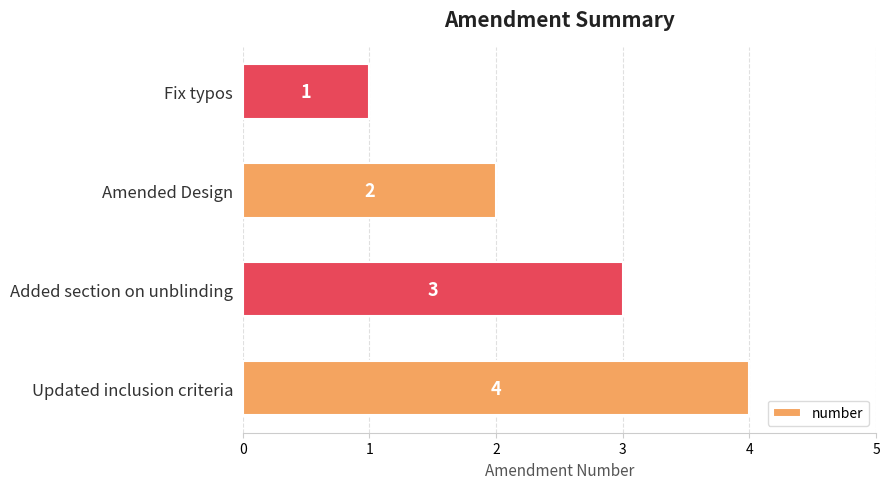

How many bars are there in total?

4